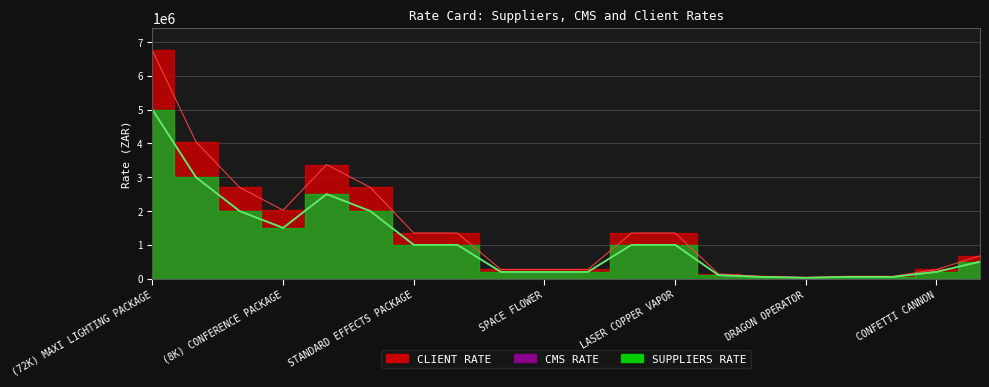

True or false: CLIENT RATE and SUPPLIERS RATE intersect in this chart.

False